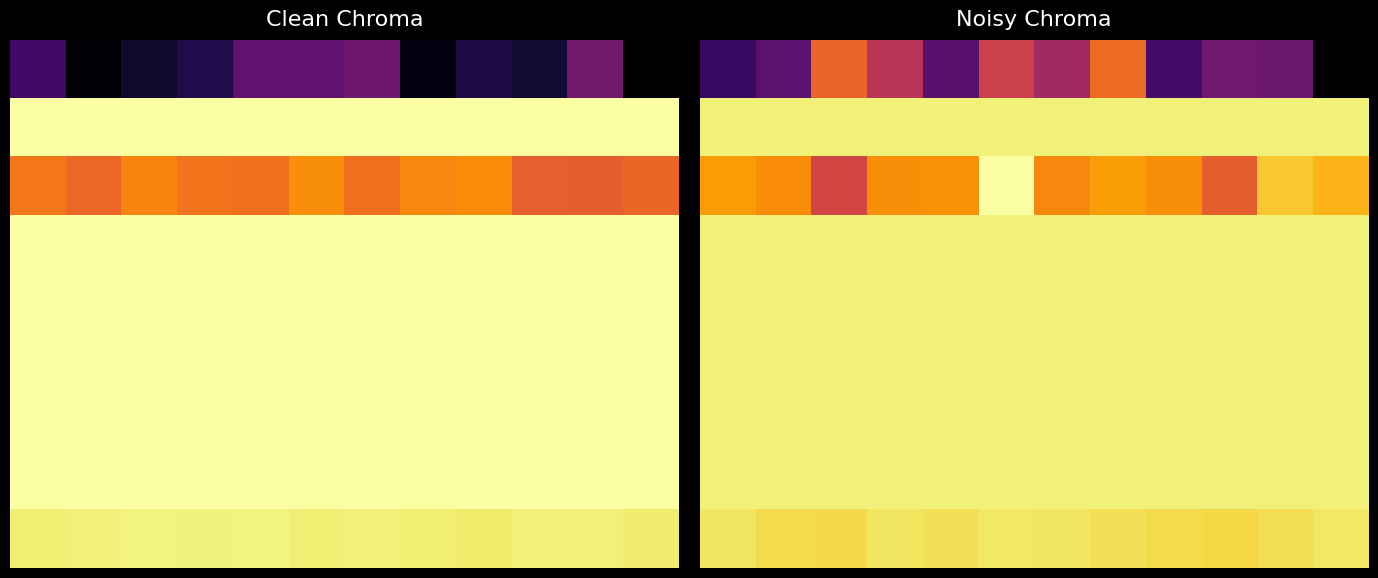

At how many categories does at least one series exceed -5?

12